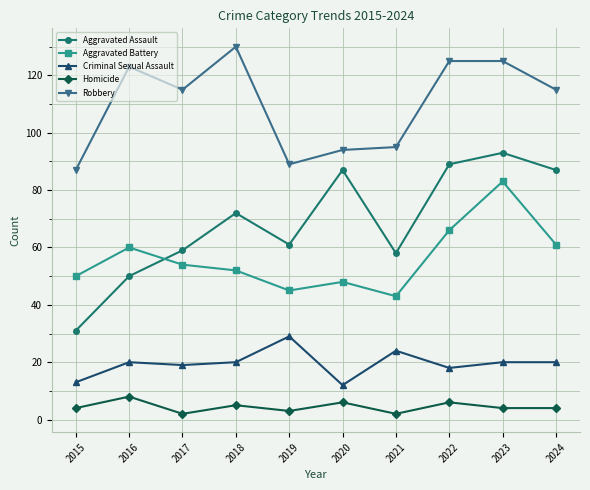

At which category does Robbery reach its first local peak?

2016